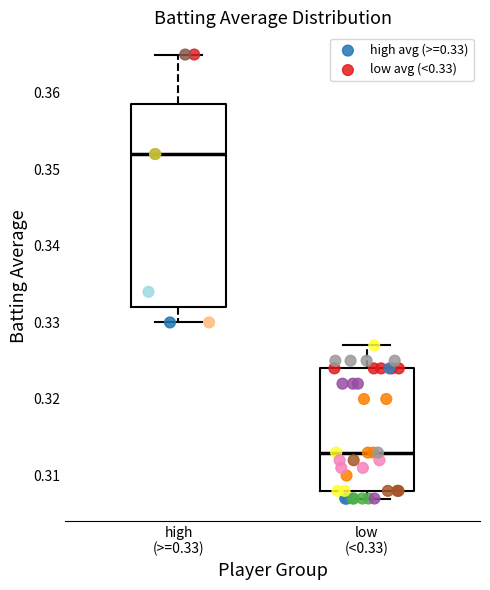

Reading left to right, transcribe this box plot: for each box, give where its median line is, the range the box spans, and where its two whiskers end, as read against the y-axis. The values are not printed on the chart, so give them approximately, as read against the axis.

high (>=0.33): median 0.352, box 0.332 to 0.359, whiskers 0.330 to 0.365
low (<0.33): median 0.313, box 0.308 to 0.324, whiskers 0.307 to 0.327